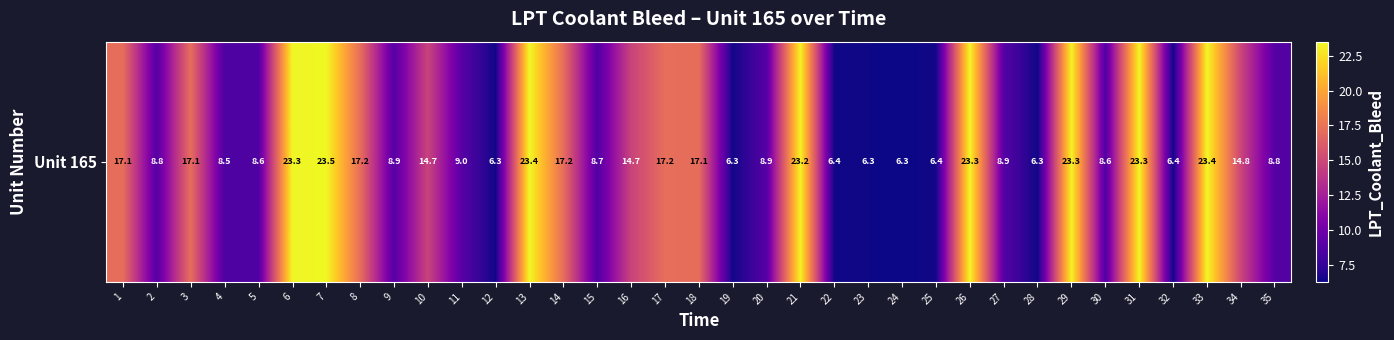

Rank the categories by value from highest to lowest.

7, 13, 33, 31, 26, 6, 29, 21, 8, 17, 14, 1, 18, 3, 34, 10, 16, 11, 20, 27, 9, 2, 35, 15, 5, 30, 4, 25, 32, 22, 19, 12, 23, 28, 24